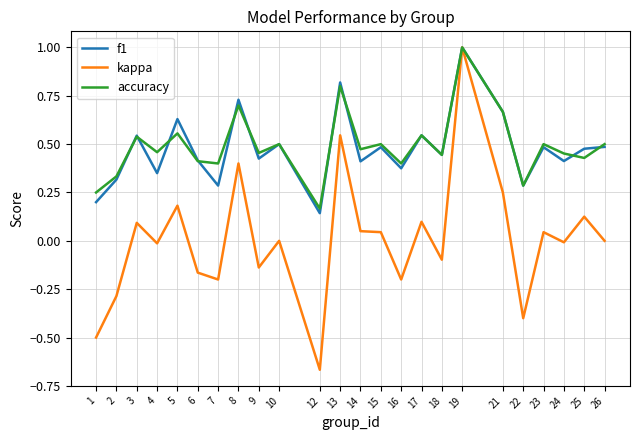

Is the value of f1 at 15 greater than the value of kappa at 19?

No